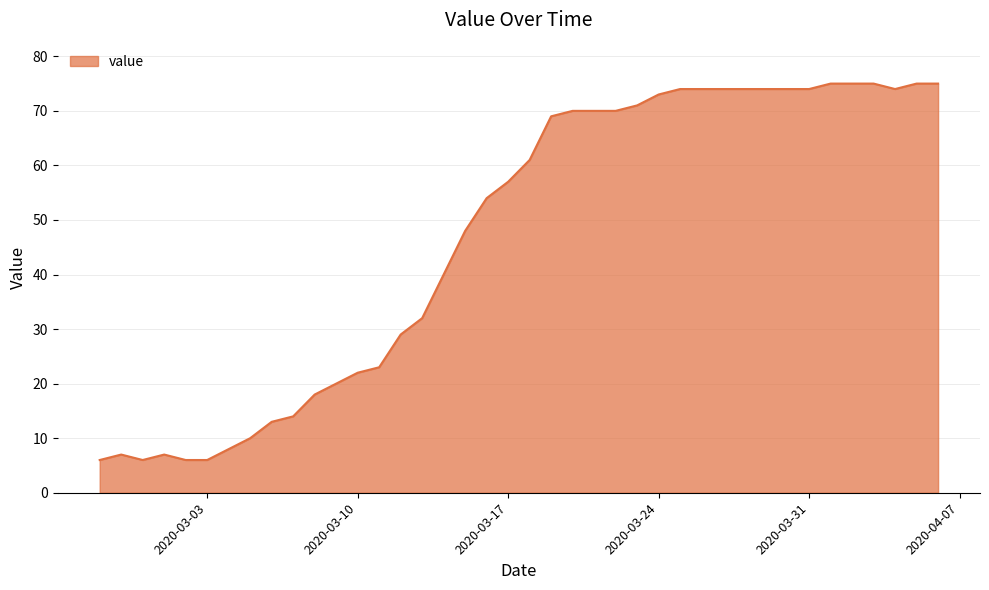

What is the difference between the maximum and minimum values?

69